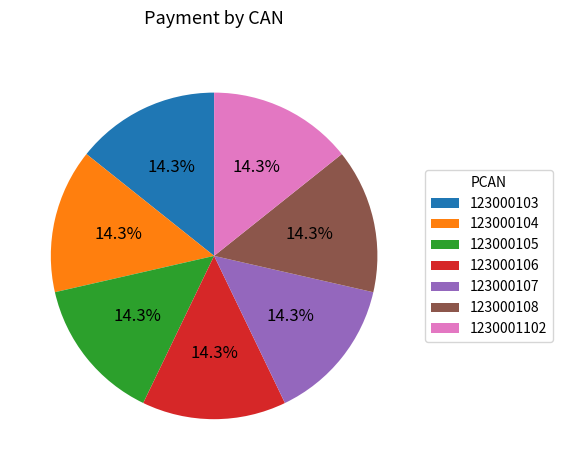

Is there any slice that represents more than half of the pie?

No